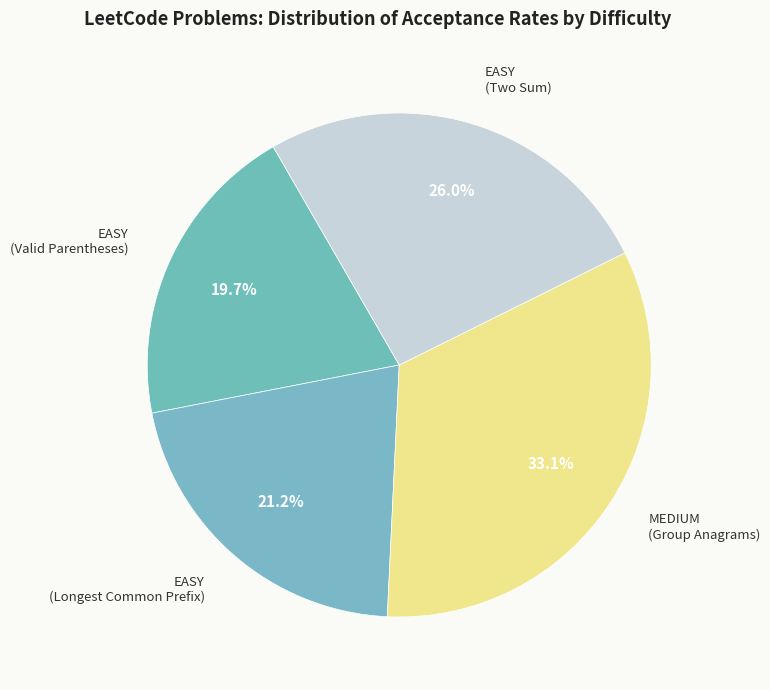

True or false: EASY (Longest Common Prefix) accounts for 21% of the total.

True